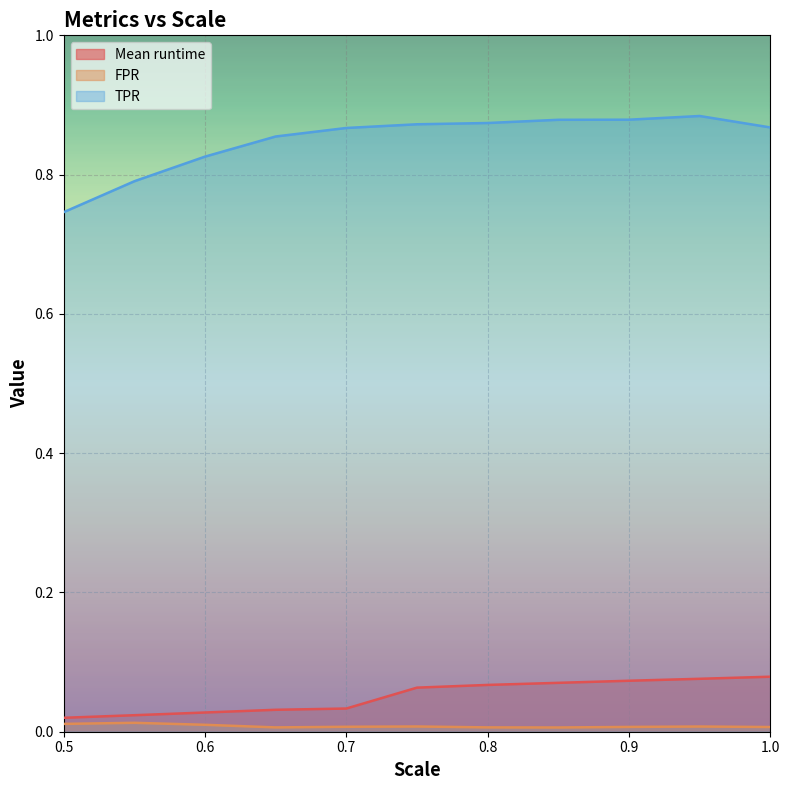

What is the label of the 9th point from the right?

0.6